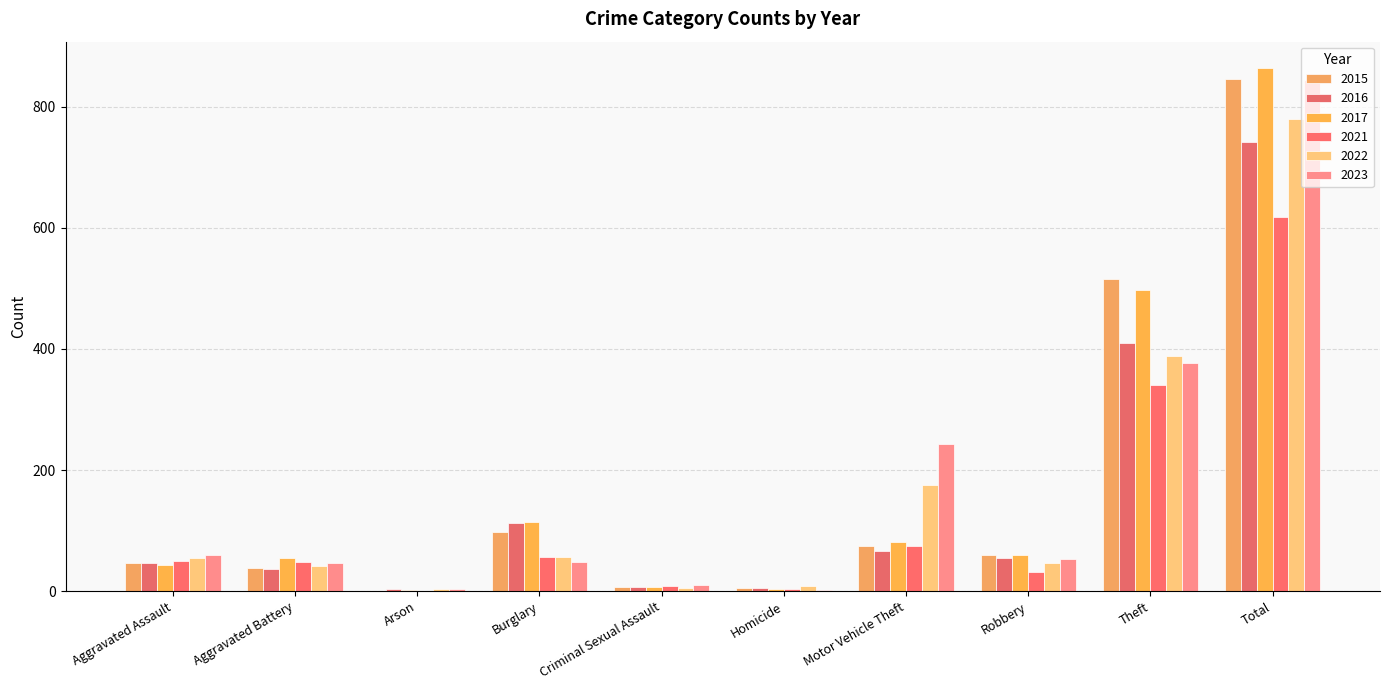

What is the highest value of the 2016 series?

741